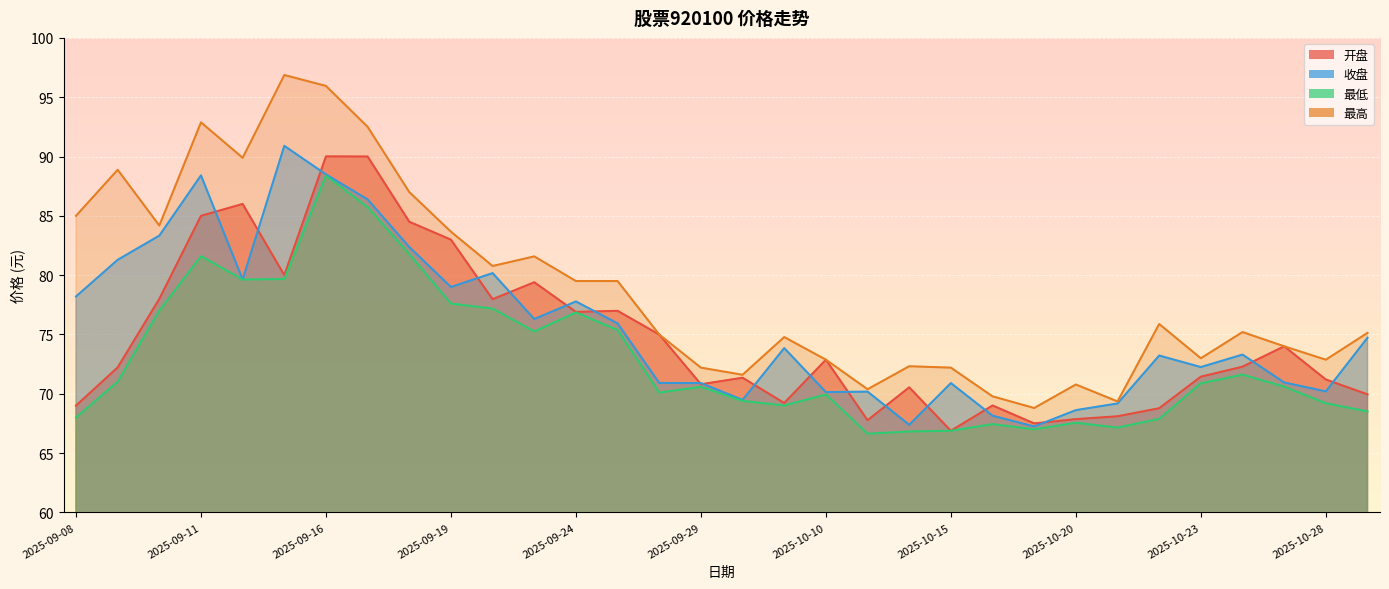

At 2025-10-10, list the series in order from smallest to largest.

最低, 收盘, 开盘, 最高